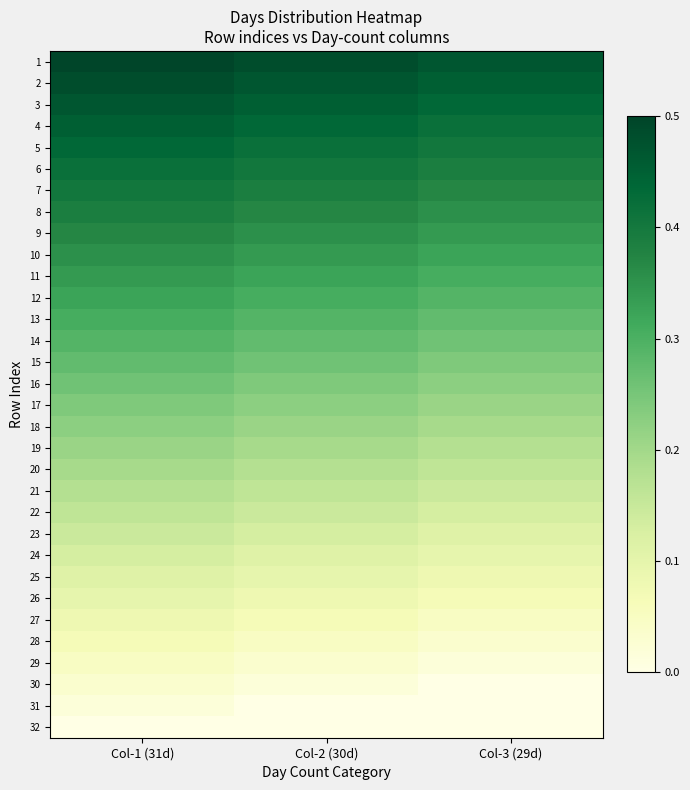

Reading left to right, list all the values displayed in this chart.

1: Col-1 (31d)=0.5	Col-2 (30d)=0.5	Col-3 (29d)=0.5
2: Col-1 (31d)=0.5	Col-2 (30d)=0.5	Col-3 (29d)=0.5
3: Col-1 (31d)=0.5	Col-2 (30d)=0.5	Col-3 (29d)=0.4
4: Col-1 (31d)=0.5	Col-2 (30d)=0.4	Col-3 (29d)=0.4
5: Col-1 (31d)=0.4	Col-2 (30d)=0.4	Col-3 (29d)=0.4
6: Col-1 (31d)=0.4	Col-2 (30d)=0.4	Col-3 (29d)=0.4
7: Col-1 (31d)=0.4	Col-2 (30d)=0.4	Col-3 (29d)=0.4
8: Col-1 (31d)=0.4	Col-2 (30d)=0.4	Col-3 (29d)=0.4
9: Col-1 (31d)=0.4	Col-2 (30d)=0.4	Col-3 (29d)=0.3
10: Col-1 (31d)=0.4	Col-2 (30d)=0.3	Col-3 (29d)=0.3
11: Col-1 (31d)=0.3	Col-2 (30d)=0.3	Col-3 (29d)=0.3
12: Col-1 (31d)=0.3	Col-2 (30d)=0.3	Col-3 (29d)=0.3
13: Col-1 (31d)=0.3	Col-2 (30d)=0.3	Col-3 (29d)=0.3
14: Col-1 (31d)=0.3	Col-2 (30d)=0.3	Col-3 (29d)=0.3
15: Col-1 (31d)=0.3	Col-2 (30d)=0.3	Col-3 (29d)=0.2
16: Col-1 (31d)=0.3	Col-2 (30d)=0.2	Col-3 (29d)=0.2
17: Col-1 (31d)=0.2	Col-2 (30d)=0.2	Col-3 (29d)=0.2
18: Col-1 (31d)=0.2	Col-2 (30d)=0.2	Col-3 (29d)=0.2
19: Col-1 (31d)=0.2	Col-2 (30d)=0.2	Col-3 (29d)=0.2
20: Col-1 (31d)=0.2	Col-2 (30d)=0.2	Col-3 (29d)=0.2
21: Col-1 (31d)=0.2	Col-2 (30d)=0.2	Col-3 (29d)=0.1
22: Col-1 (31d)=0.2	Col-2 (30d)=0.1	Col-3 (29d)=0.1
23: Col-1 (31d)=0.1	Col-2 (30d)=0.1	Col-3 (29d)=0.1
24: Col-1 (31d)=0.1	Col-2 (30d)=0.1	Col-3 (29d)=0.1
25: Col-1 (31d)=0.1	Col-2 (30d)=0.1	Col-3 (29d)=0.1
26: Col-1 (31d)=0.1	Col-2 (30d)=0.1	Col-3 (29d)=0.1
27: Col-1 (31d)=0.1	Col-2 (30d)=0.1	Col-3 (29d)=0.0
28: Col-1 (31d)=0.1	Col-2 (30d)=0.0	Col-3 (29d)=0.0
29: Col-1 (31d)=0.0	Col-2 (30d)=0.0	Col-3 (29d)=0.0
30: Col-1 (31d)=0.0	Col-2 (30d)=0.0	Col-3 (29d)=0.0
31: Col-1 (31d)=0.0	Col-2 (30d)=0.0	Col-3 (29d)=0.0
32: Col-1 (31d)=0.0	Col-2 (30d)=0.0	Col-3 (29d)=0.0